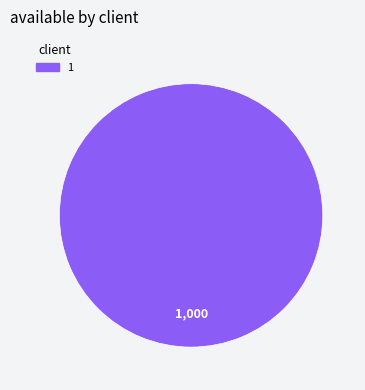

How many slices are in this pie chart?

1